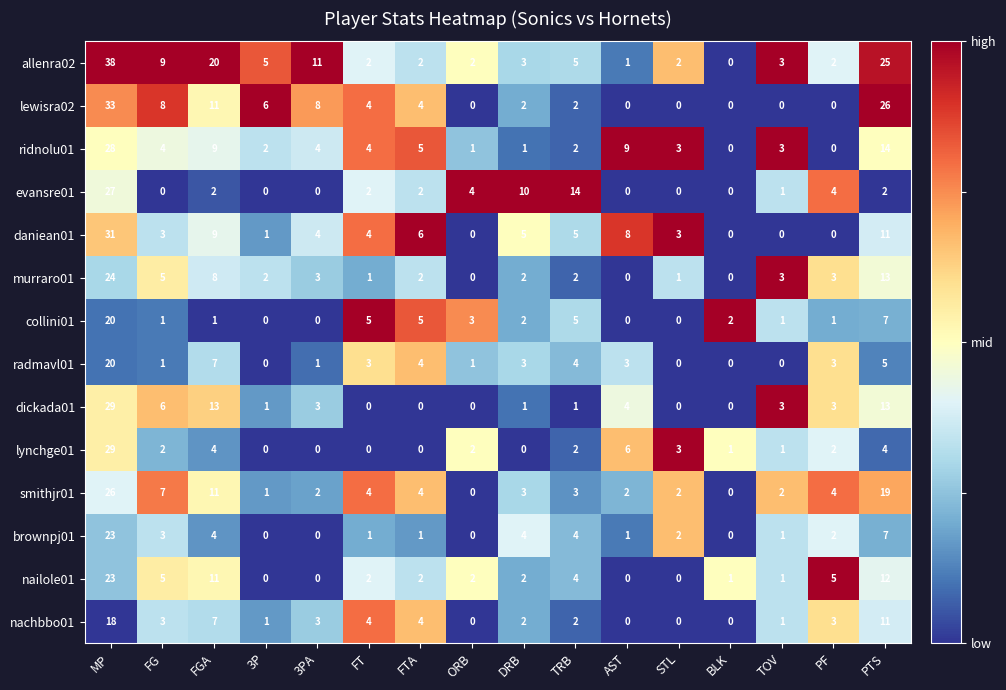

What is the sum of the allenra02 values at FG and STL?

11